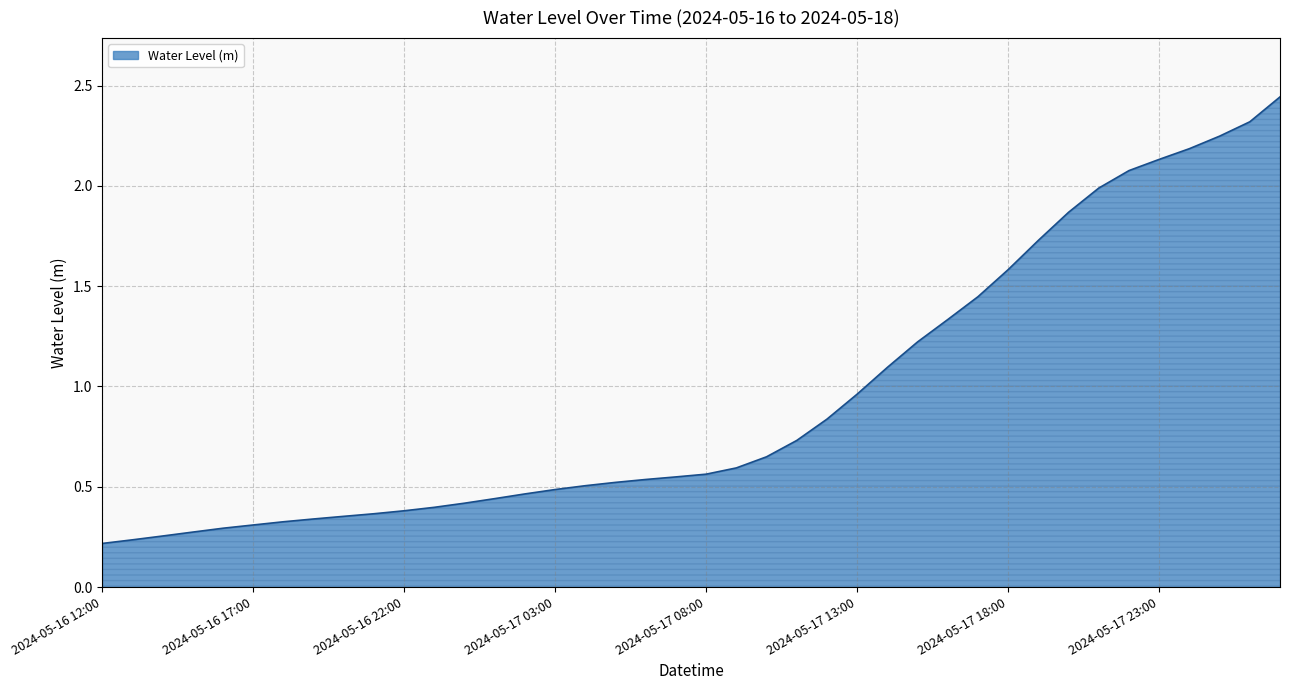

Where is the data nearest to the value 1?

2024-05-17 13:00